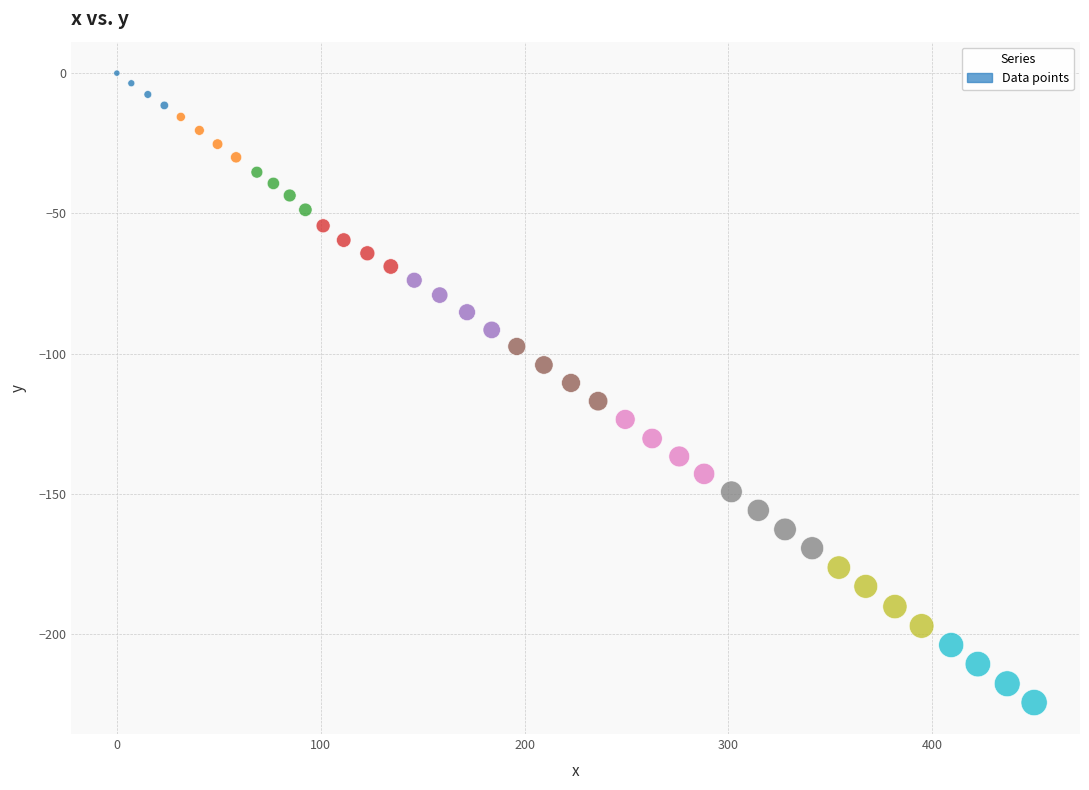

What is the range of Y values (max minus min)?

224.3